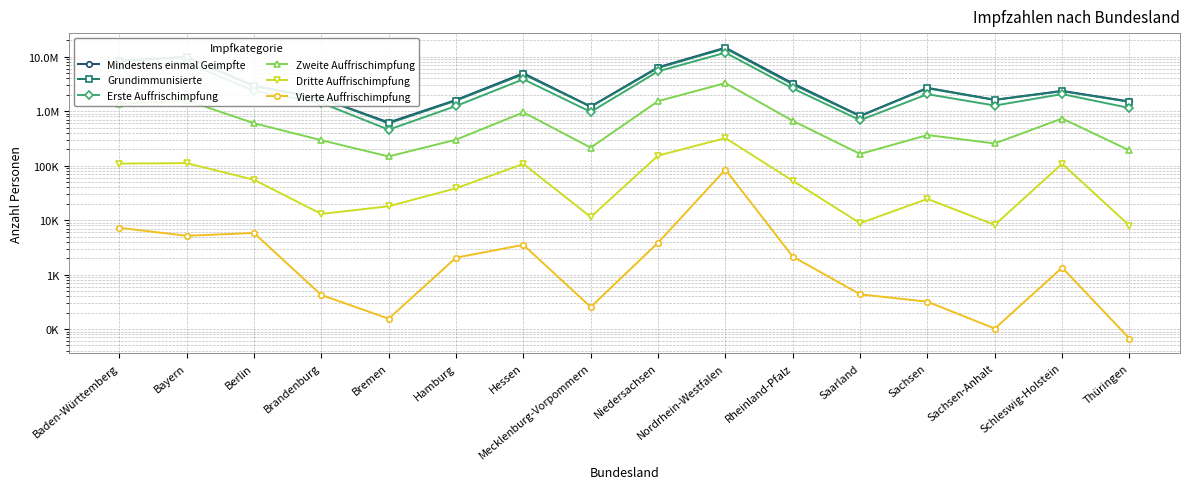

True or false: Mindestens einmal Geimpfte and Erste Auffrischimpfung intersect in this chart.

False